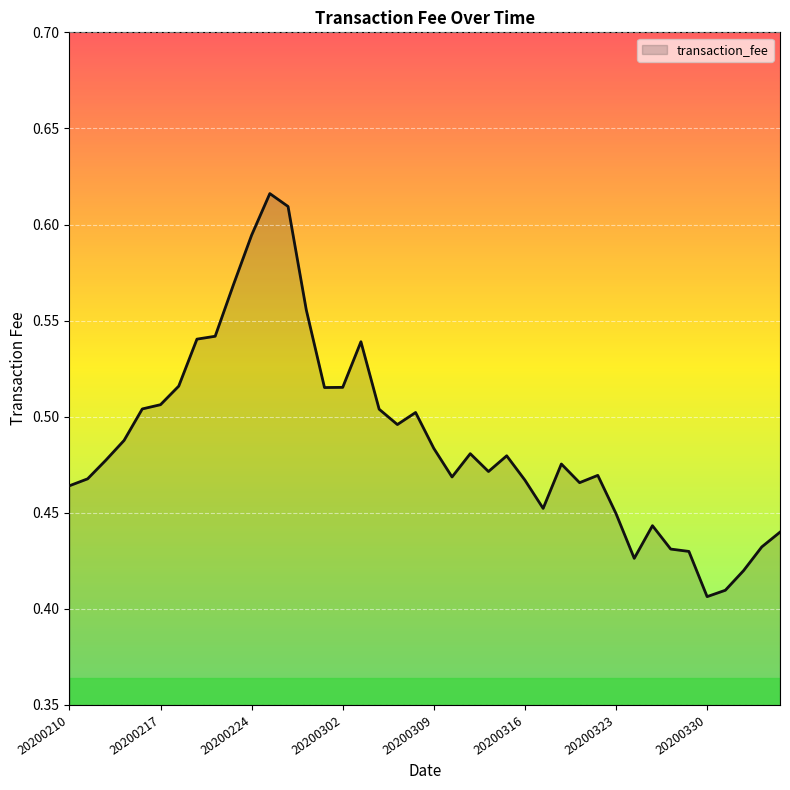

Count the number of data series in this chart.

1